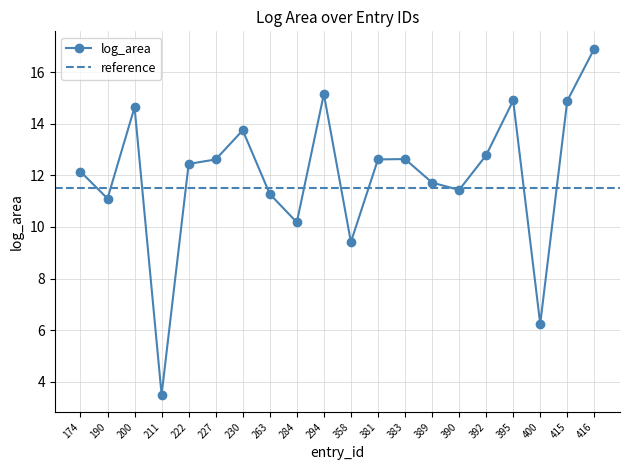

What is the sum of all values?

240.4